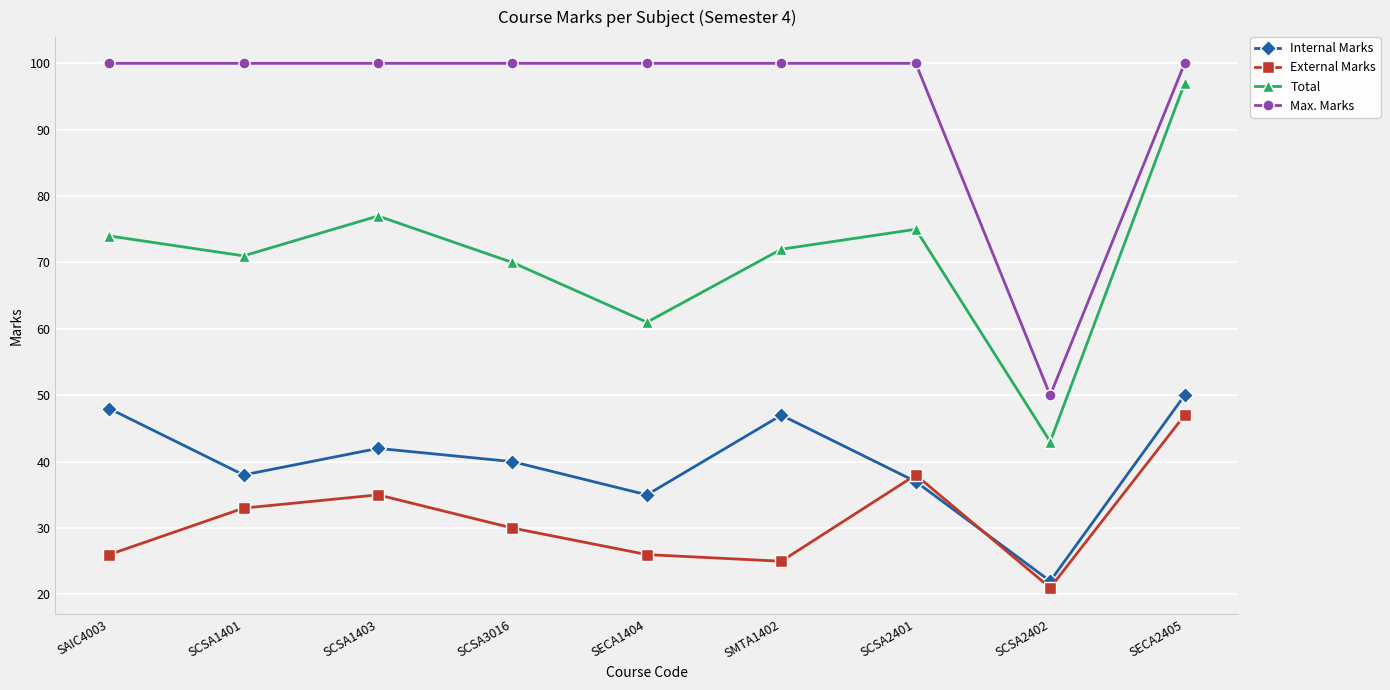

What are all the series names shown in the legend?

Internal Marks, External Marks, Total, Max. Marks